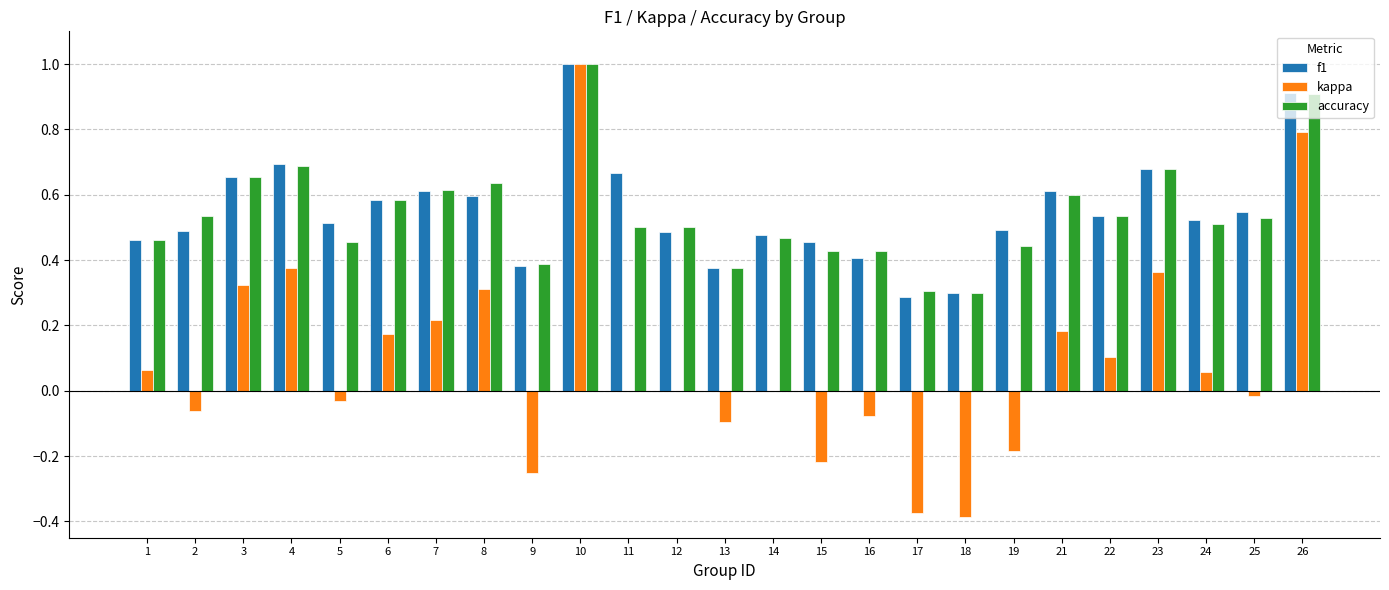

What is the maximum value shown in the chart?

1.0